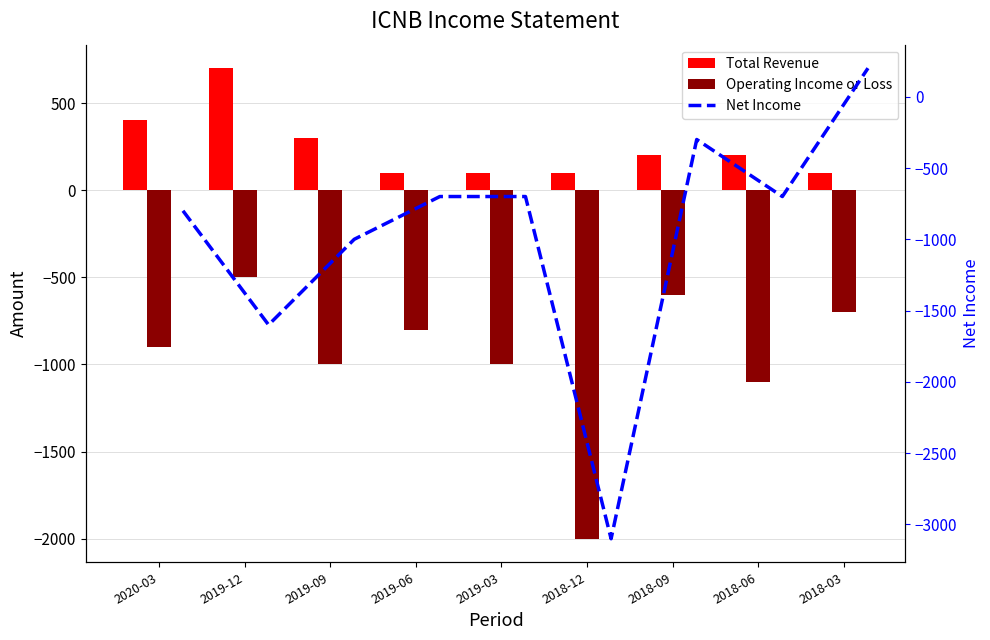

How many data points does each series have?

9